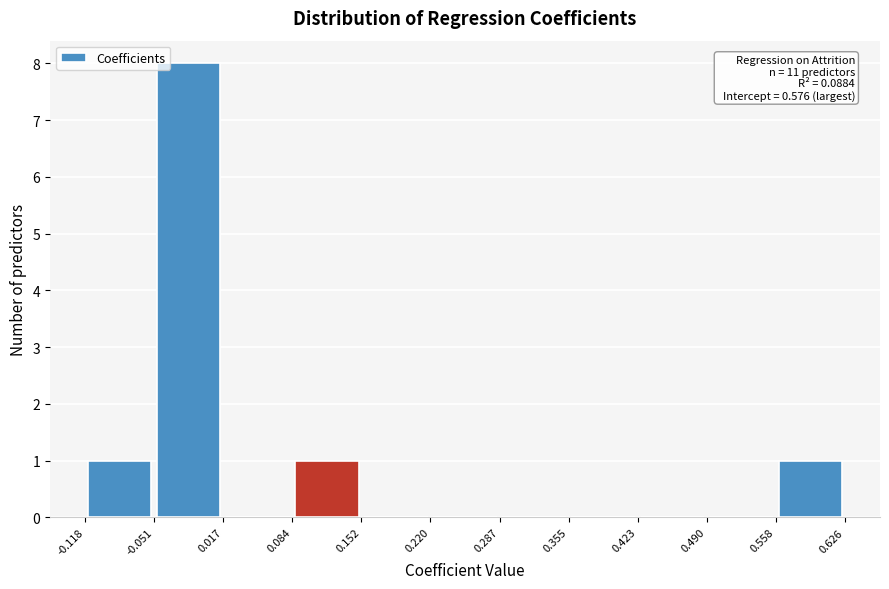

Over which range of the x-axis is the bar tallest?

-0.051 to 0.017